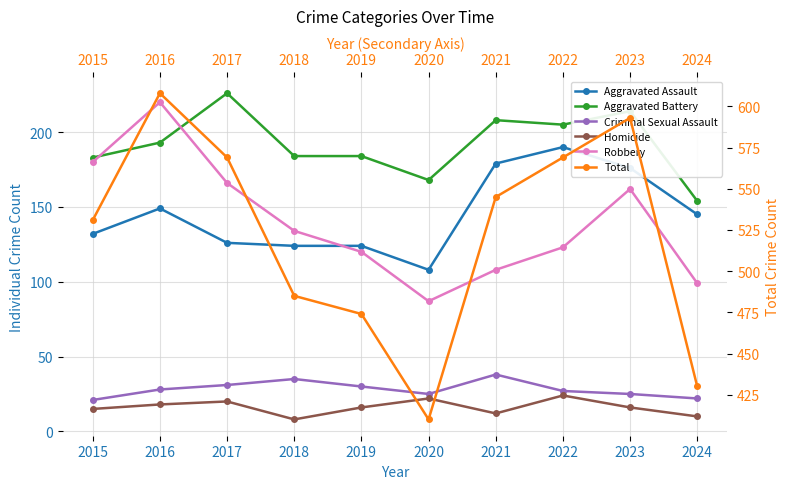

Does the chart display data point markers on the line(s)?

Yes